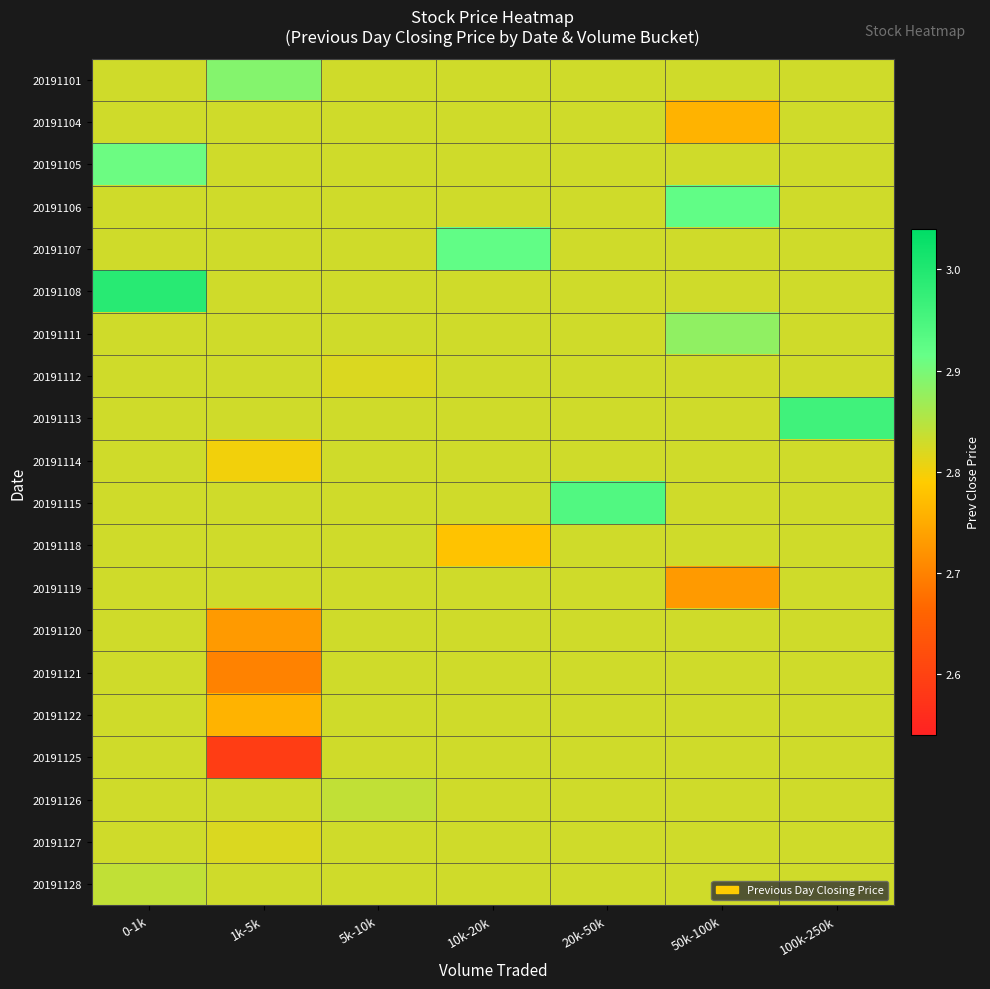

Reading right to left, list all the values displayed in this chart.

20191101: 100k-250k=2.8	50k-100k=2.8	20k-50k=2.8	10k-20k=2.8	5k-10k=2.8	1k-5k=2.9	0-1k=2.8
20191104: 100k-250k=2.8	50k-100k=2.8	20k-50k=2.8	10k-20k=2.8	5k-10k=2.8	1k-5k=2.8	0-1k=2.8
20191105: 100k-250k=2.8	50k-100k=2.8	20k-50k=2.8	10k-20k=2.8	5k-10k=2.8	1k-5k=2.8	0-1k=2.9
20191106: 100k-250k=2.8	50k-100k=2.9	20k-50k=2.8	10k-20k=2.8	5k-10k=2.8	1k-5k=2.8	0-1k=2.8
20191107: 100k-250k=2.8	50k-100k=2.8	20k-50k=2.8	10k-20k=2.9	5k-10k=2.8	1k-5k=2.8	0-1k=2.8
20191108: 100k-250k=2.8	50k-100k=2.8	20k-50k=2.8	10k-20k=2.8	5k-10k=2.8	1k-5k=2.8	0-1k=3.0
20191111: 100k-250k=2.8	50k-100k=2.9	20k-50k=2.8	10k-20k=2.8	5k-10k=2.8	1k-5k=2.8	0-1k=2.8
20191112: 100k-250k=2.8	50k-100k=2.8	20k-50k=2.8	10k-20k=2.8	5k-10k=2.8	1k-5k=2.8	0-1k=2.8
20191113: 100k-250k=3.0	50k-100k=2.8	20k-50k=2.8	10k-20k=2.8	5k-10k=2.8	1k-5k=2.8	0-1k=2.8
20191114: 100k-250k=2.8	50k-100k=2.8	20k-50k=2.8	10k-20k=2.8	5k-10k=2.8	1k-5k=2.8	0-1k=2.8
20191115: 100k-250k=2.8	50k-100k=2.8	20k-50k=2.9	10k-20k=2.8	5k-10k=2.8	1k-5k=2.8	0-1k=2.8
20191118: 100k-250k=2.8	50k-100k=2.8	20k-50k=2.8	10k-20k=2.8	5k-10k=2.8	1k-5k=2.8	0-1k=2.8
20191119: 100k-250k=2.8	50k-100k=2.7	20k-50k=2.8	10k-20k=2.8	5k-10k=2.8	1k-5k=2.8	0-1k=2.8
20191120: 100k-250k=2.8	50k-100k=2.8	20k-50k=2.8	10k-20k=2.8	5k-10k=2.8	1k-5k=2.7	0-1k=2.8
20191121: 100k-250k=2.8	50k-100k=2.8	20k-50k=2.8	10k-20k=2.8	5k-10k=2.8	1k-5k=2.7	0-1k=2.8
20191122: 100k-250k=2.8	50k-100k=2.8	20k-50k=2.8	10k-20k=2.8	5k-10k=2.8	1k-5k=2.8	0-1k=2.8
20191125: 100k-250k=2.8	50k-100k=2.8	20k-50k=2.8	10k-20k=2.8	5k-10k=2.8	1k-5k=2.6	0-1k=2.8
20191126: 100k-250k=2.8	50k-100k=2.8	20k-50k=2.8	10k-20k=2.8	5k-10k=2.8	1k-5k=2.8	0-1k=2.8
20191127: 100k-250k=2.8	50k-100k=2.8	20k-50k=2.8	10k-20k=2.8	5k-10k=2.8	1k-5k=2.8	0-1k=2.8
20191128: 100k-250k=2.8	50k-100k=2.8	20k-50k=2.8	10k-20k=2.8	5k-10k=2.8	1k-5k=2.8	0-1k=2.8